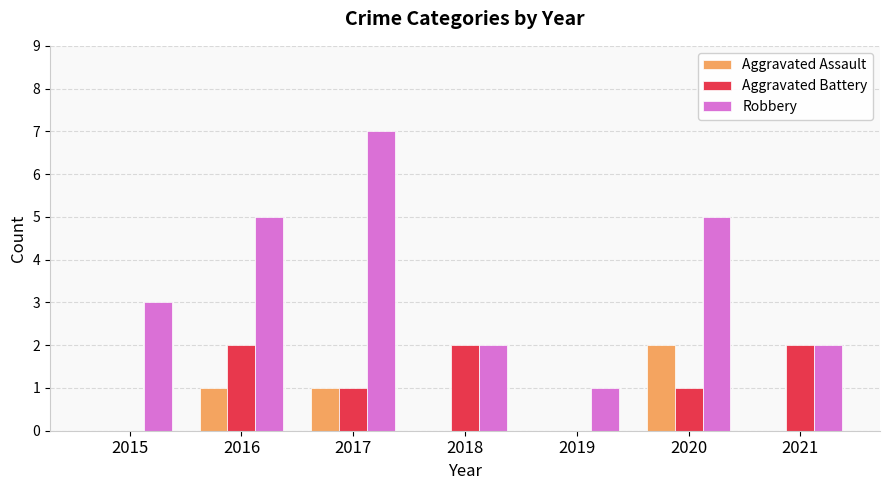

Are the bars horizontal?

No